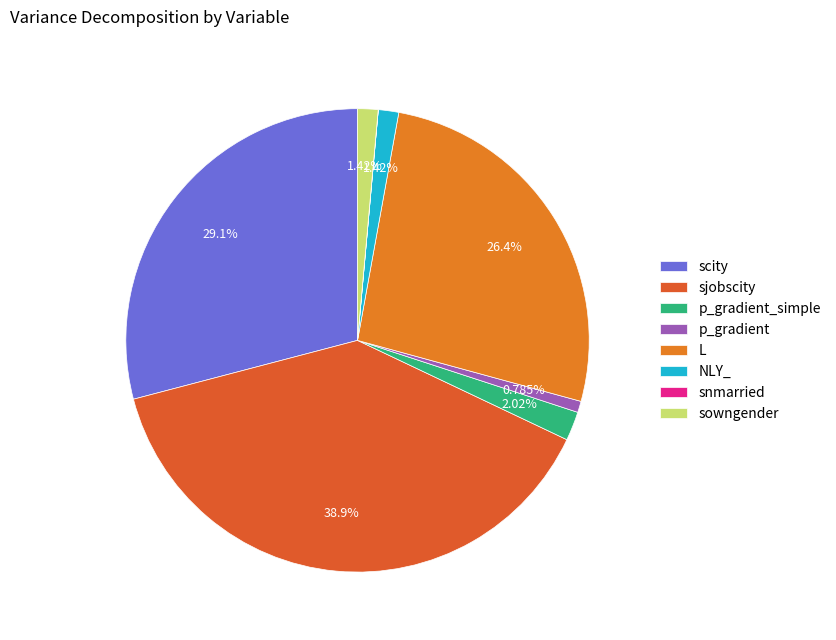

To the nearest percent, what is the average slice percentage?

12%